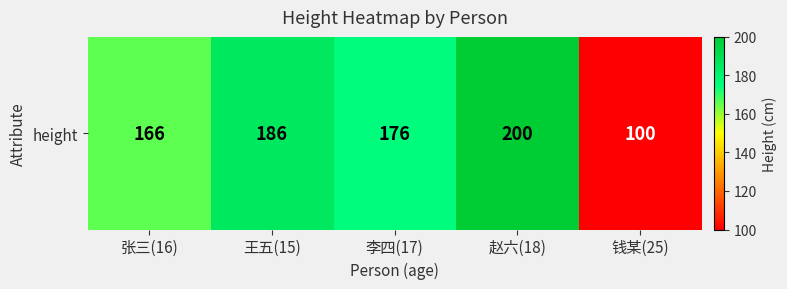

Approximately how many times larger is the value at 王五(15) compared to 张三(16)?

1.1